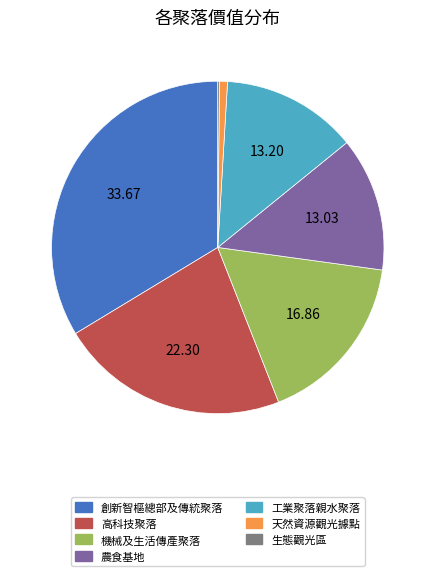

Between 高科技聚落 and 工業聚落親水聚落, which is larger?

高科技聚落